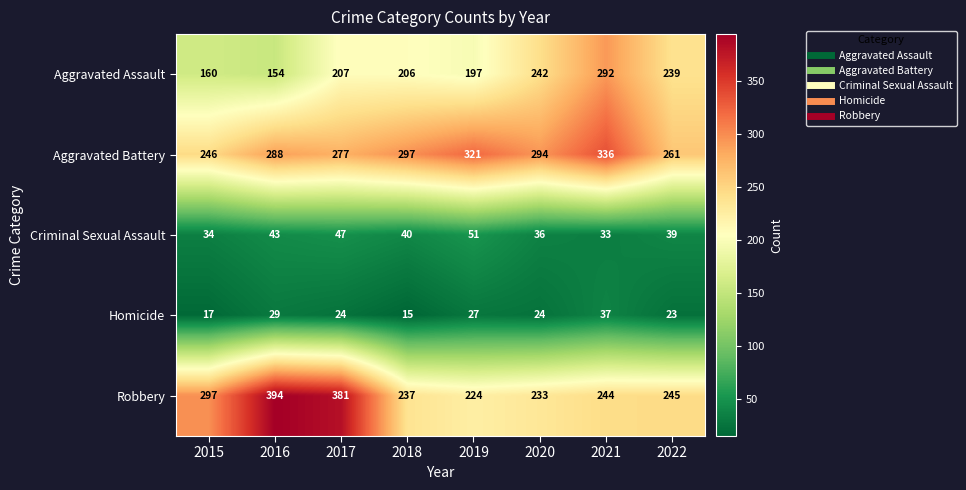

At which label does Aggravated Battery first exceed 294?

2018